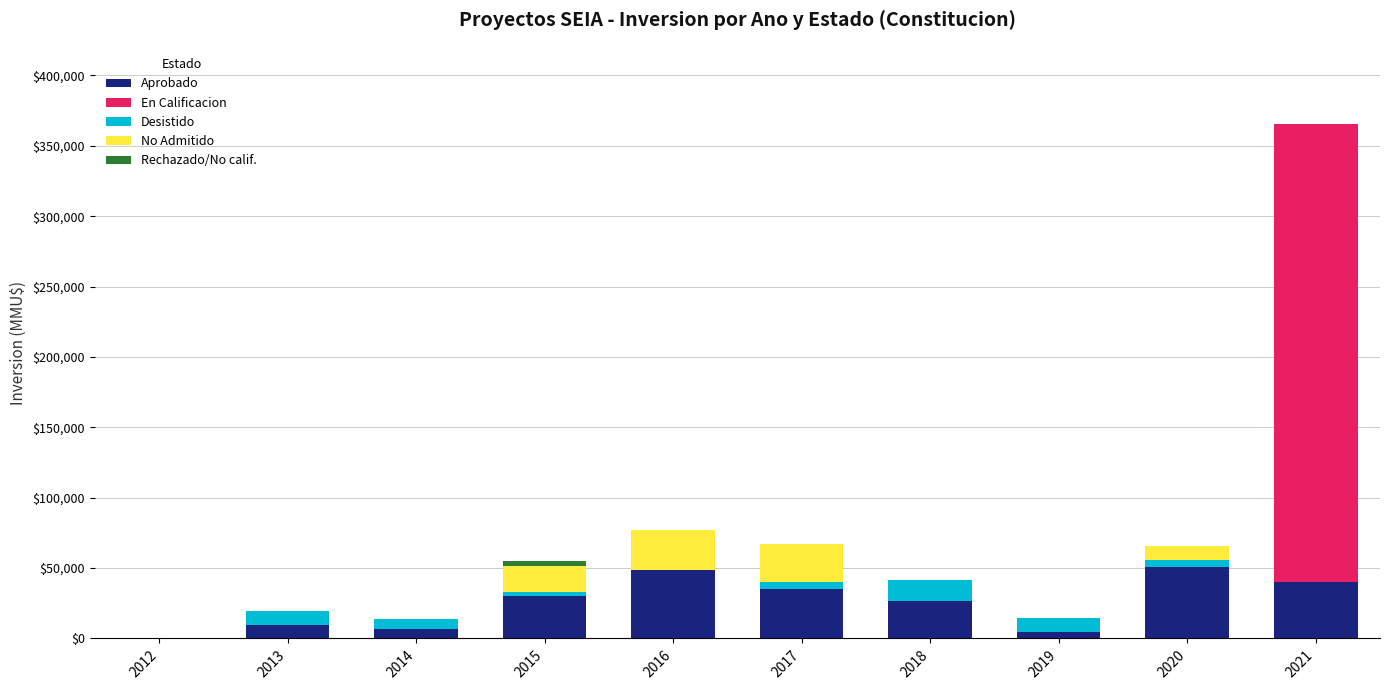

What is the highest value of the Aprobado series?

50950